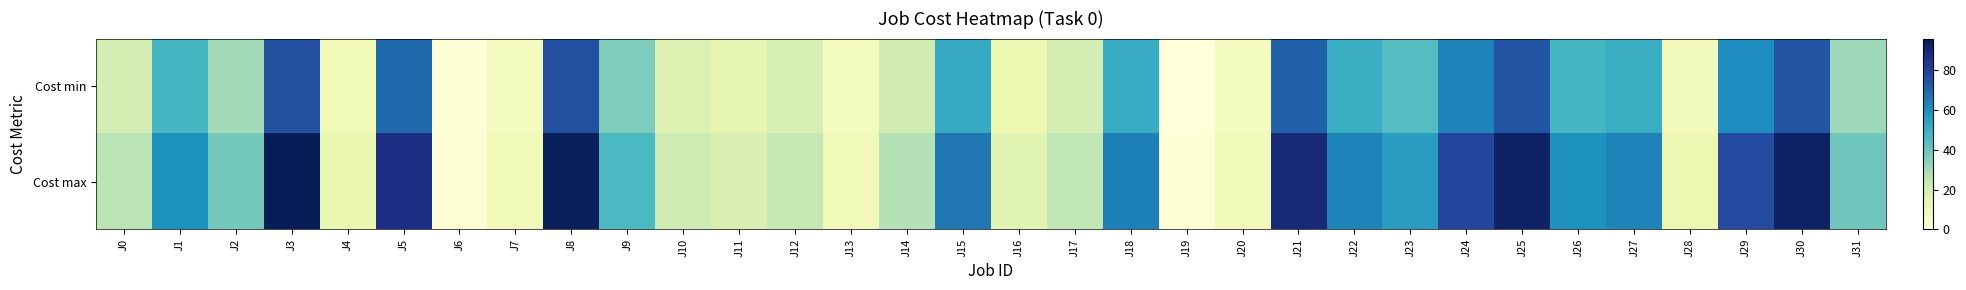

Count the number of categories in the chart.

32